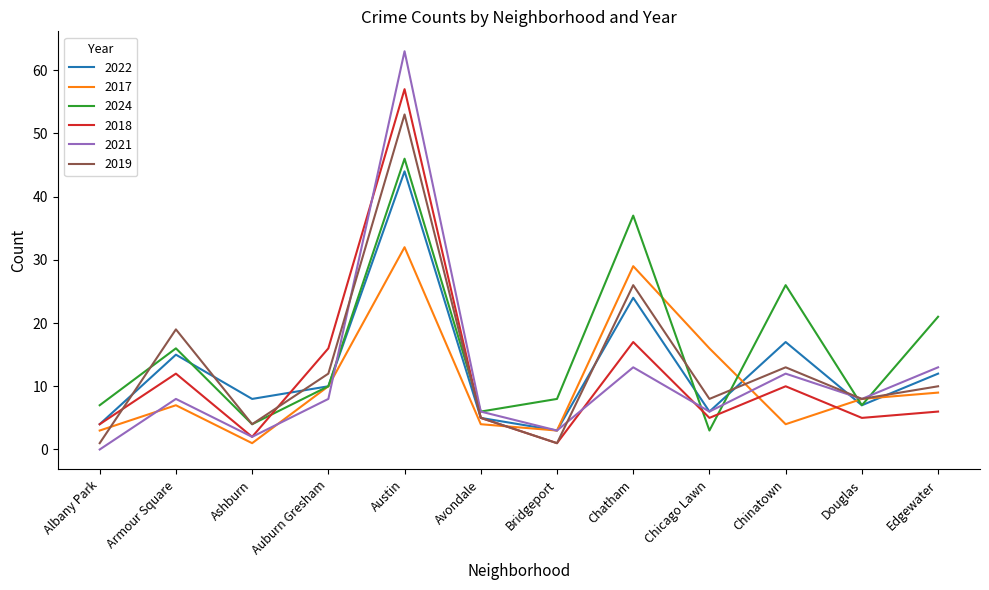

True or false: 2024 and 2019 cross at least once.

True